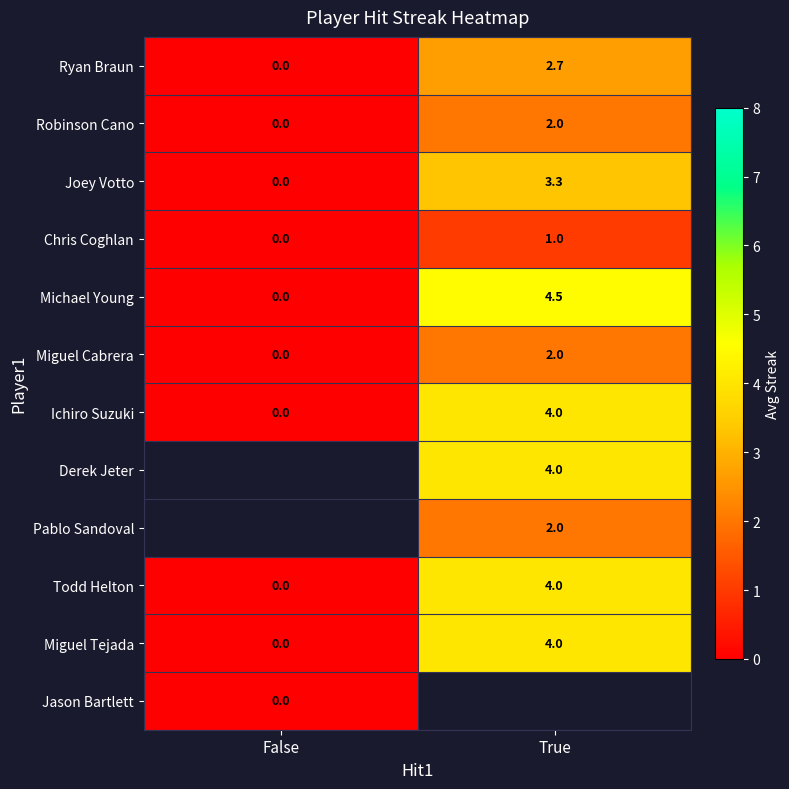

What is the average value of the Robinson Cano series?

1.0